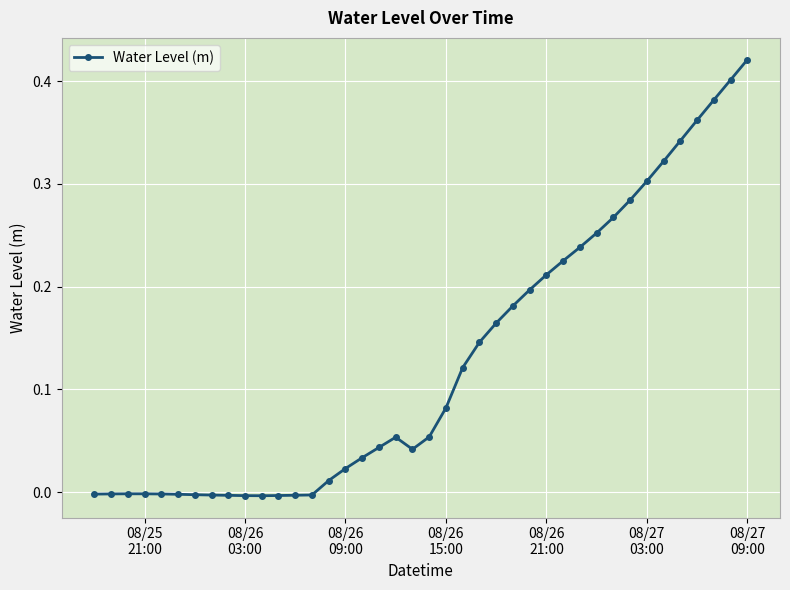

What is the sum of all values?

5.1